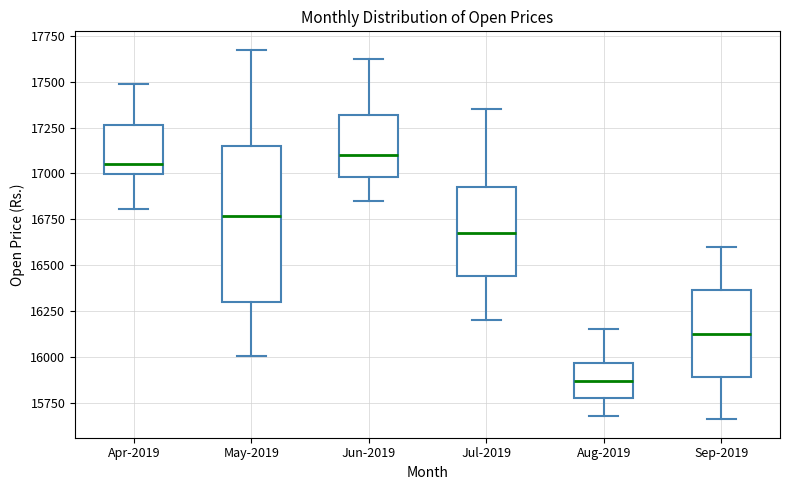

Where does the median line of the box for Jul-2019 sit on the y-axis? The values are not printed on the chart, so give them approximately, as read against the axis.

16700